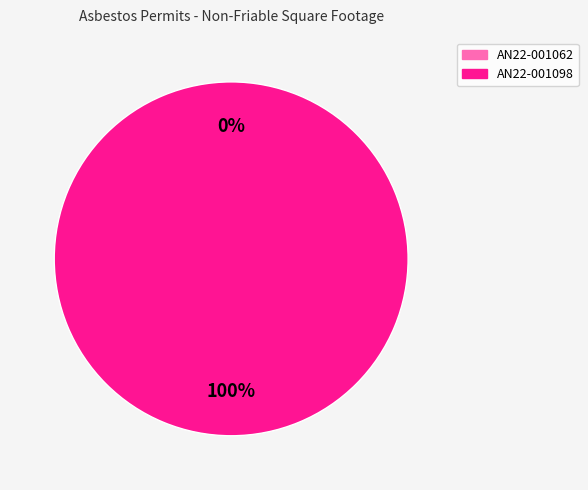

What is the smallest slice in the pie chart?

AN22-001062